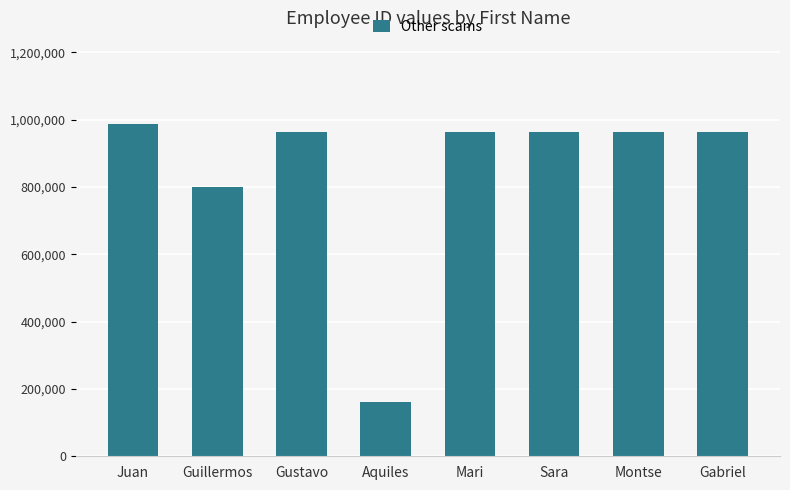

What is the label of the 6th bar from the left?

Sara